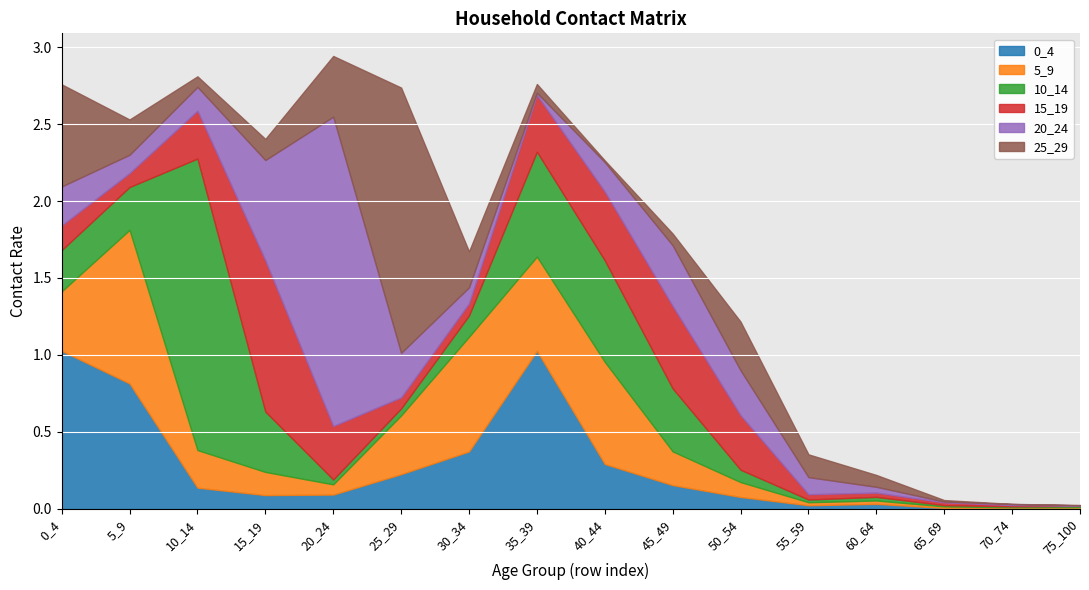

True or false: 5_9 has a value of 0.2 at 10_14.

True